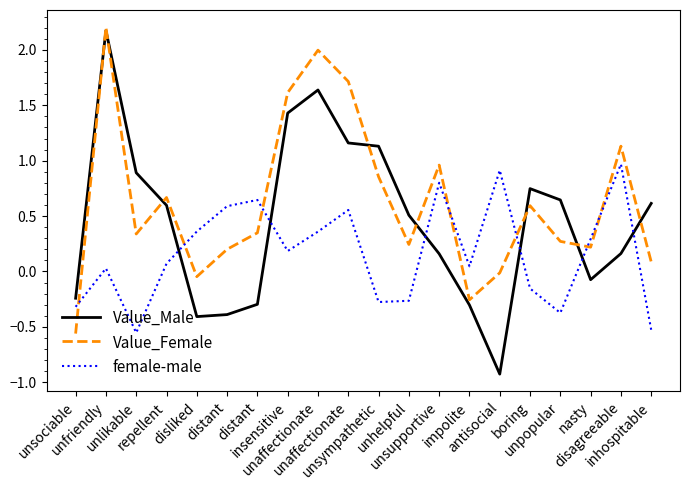

How many values in female-male are above zero?

13